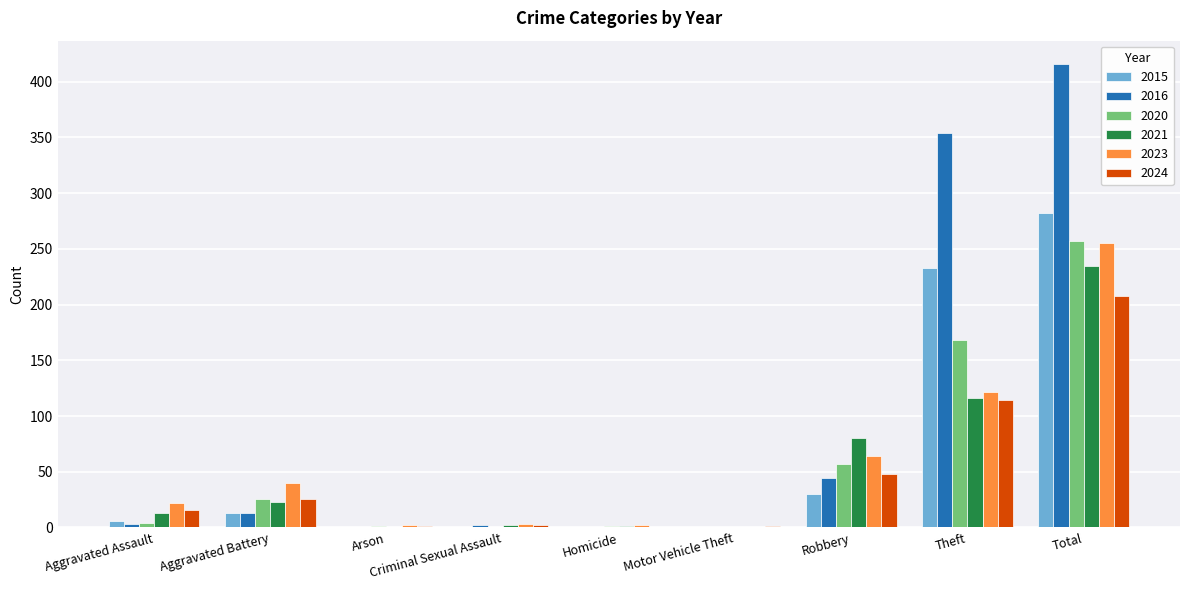

What is the approximate value of 2021 at Aggravated Assault?

13